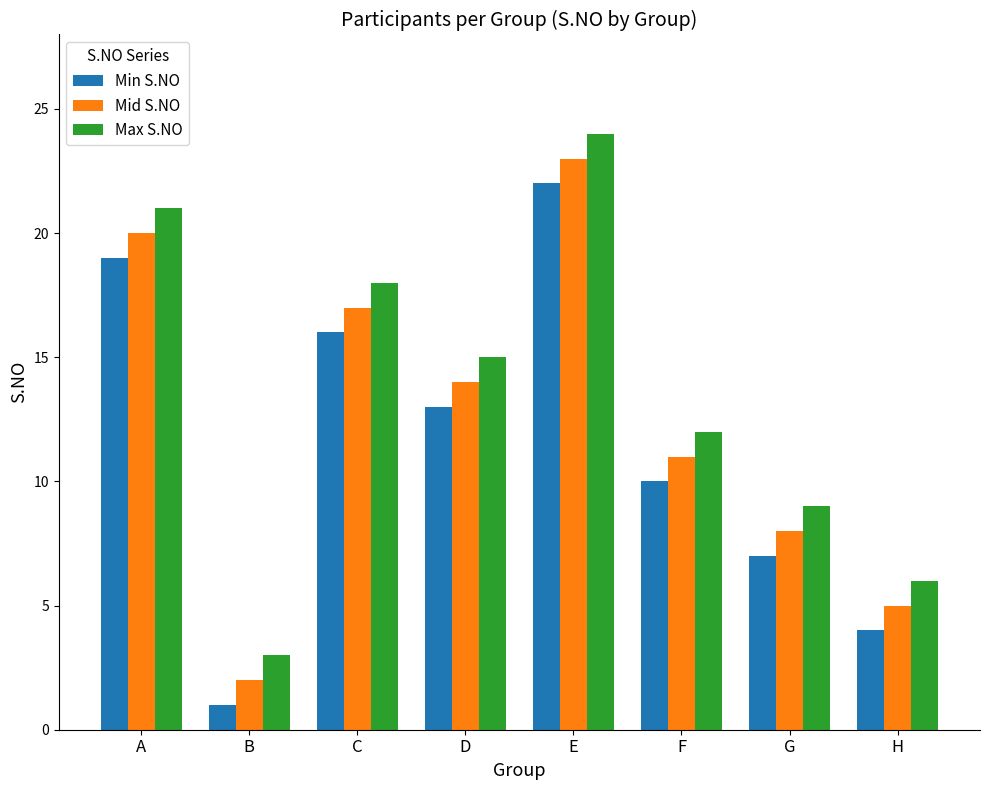

Reading left to right, transcribe all the data shown in this chart.

Min S.NO: 19	1	16	13	22	10	7	4
Mid S.NO: 20	2	17	14	23	11	8	5
Max S.NO: 21	3	18	15	24	12	9	6